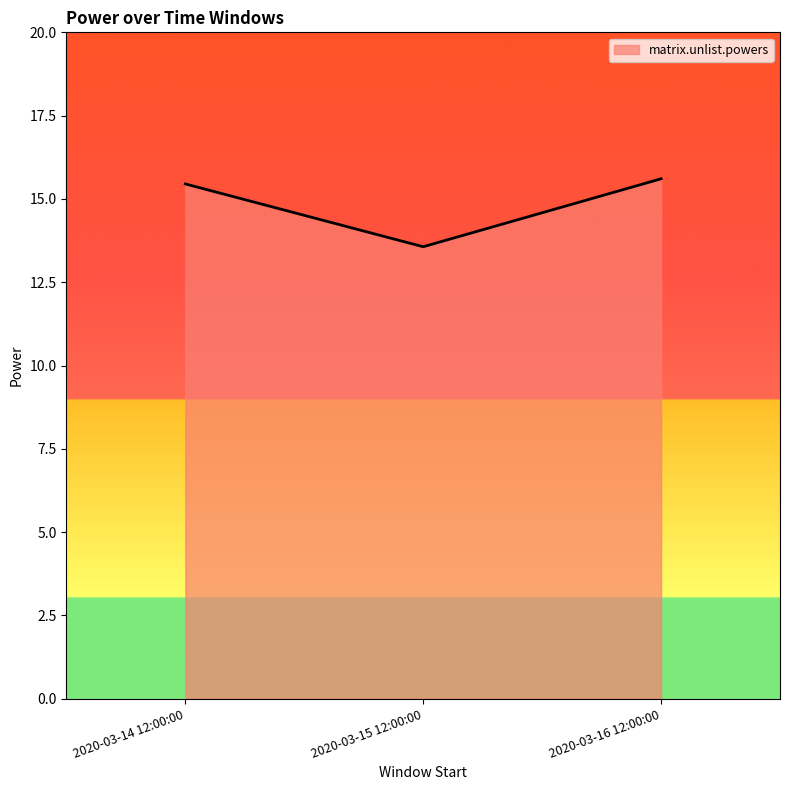

How many lines are shown in the chart?

1